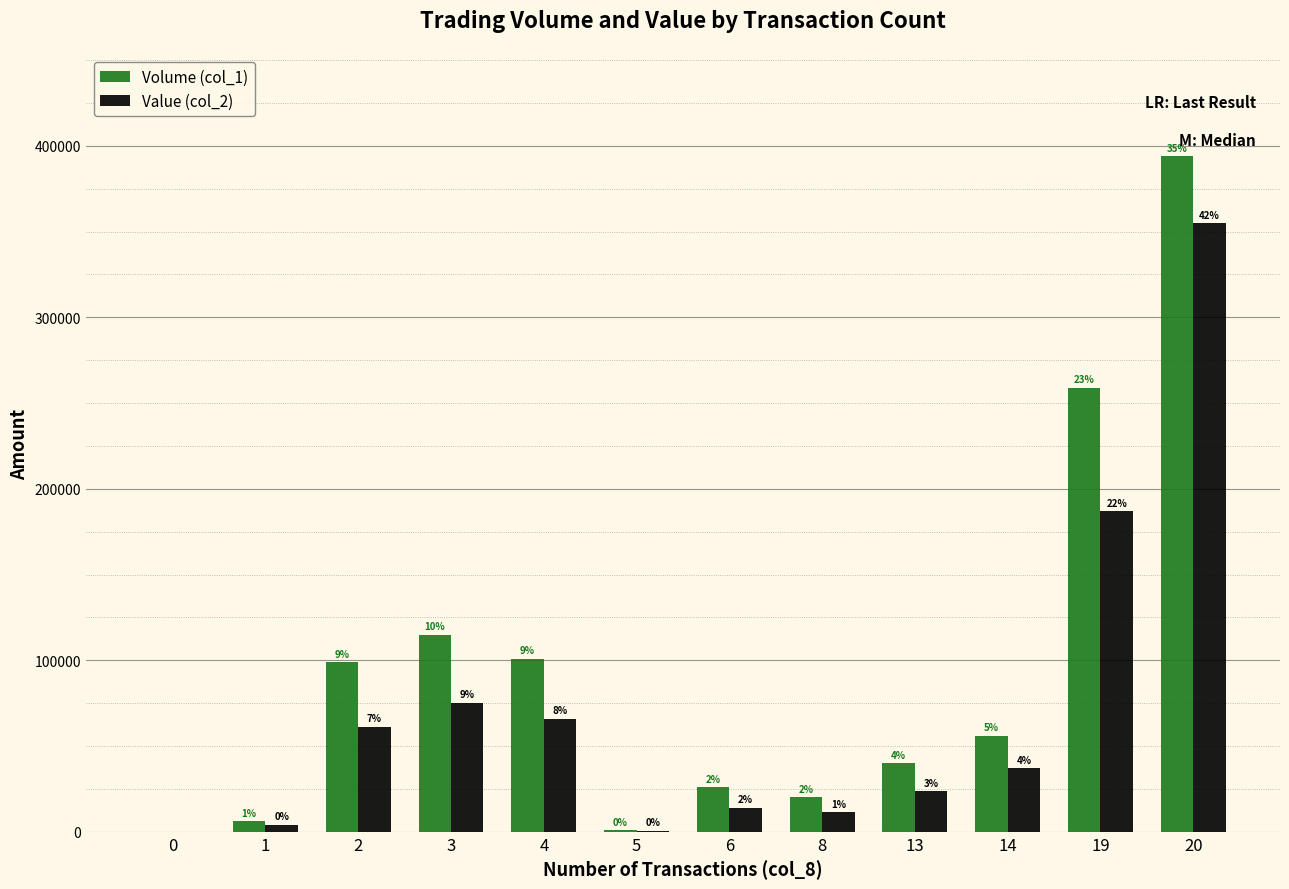

Reading left to right, extract all data points from this chart.

Volume (col_1): 0=0	1=6000	2=99000	3=115000	4=101000	5=1000	6=26000	8=20000	13=40000	14=56000	19=259000	20=394000
Value (col_2): 0=0	1=4020	2=61380	3=75250	4=65850	5=640	6=14070	8=11400	13=23800	14=37140	19=186890	20=354930